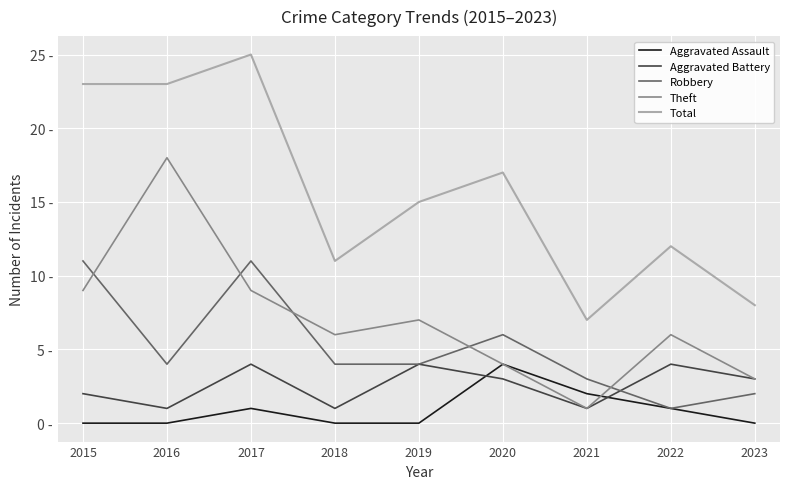

Which series has the largest range (max minus min)?

Total